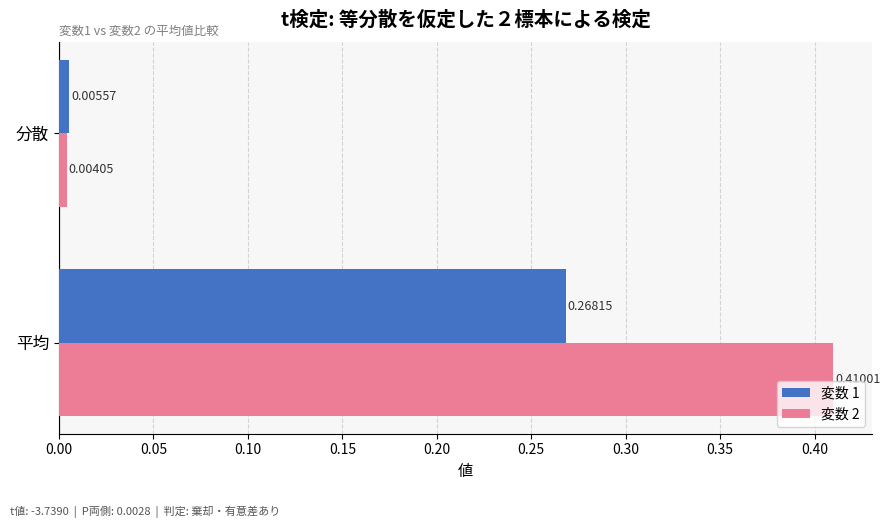

Rank the series by their maximum value, from lowest to highest.

変数 1, 変数 2